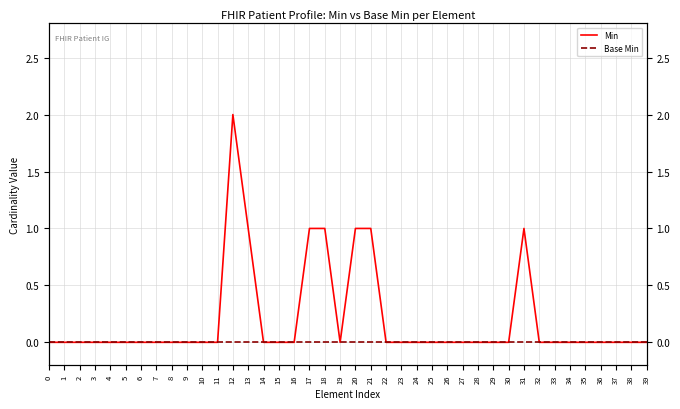

Which has a higher value, 11 or 15?

11